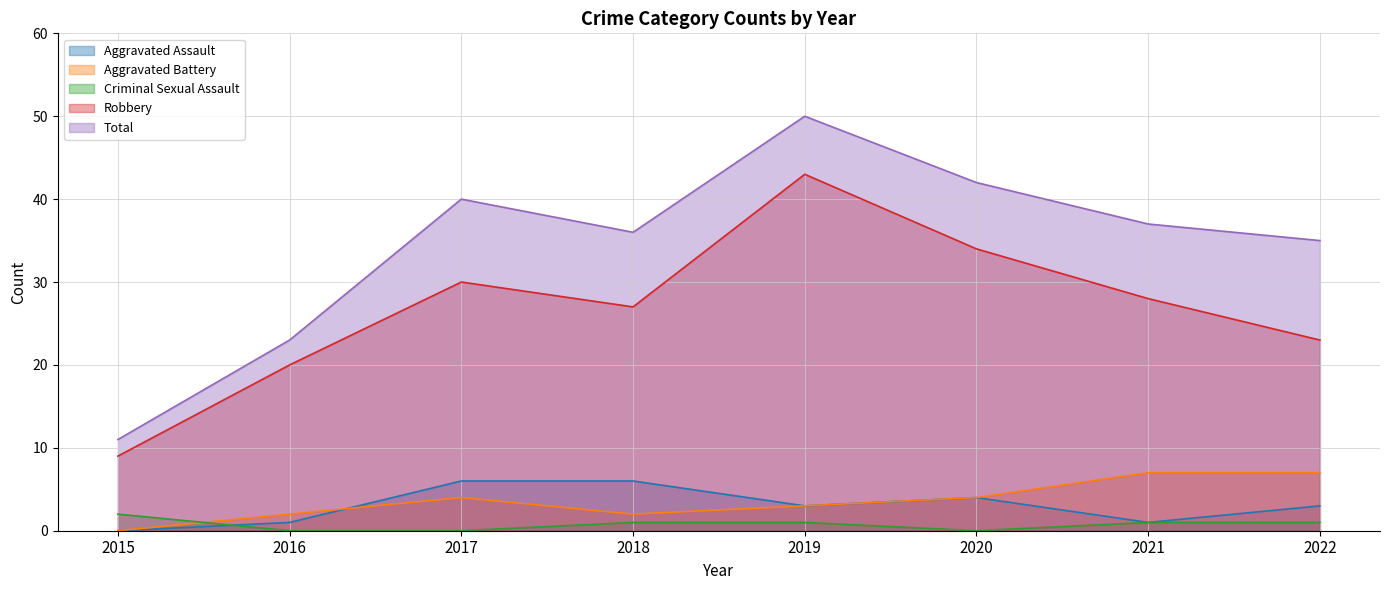

At 2018, list the series in order from smallest to largest.

Criminal Sexual Assault, Aggravated Battery, Aggravated Assault, Robbery, Total